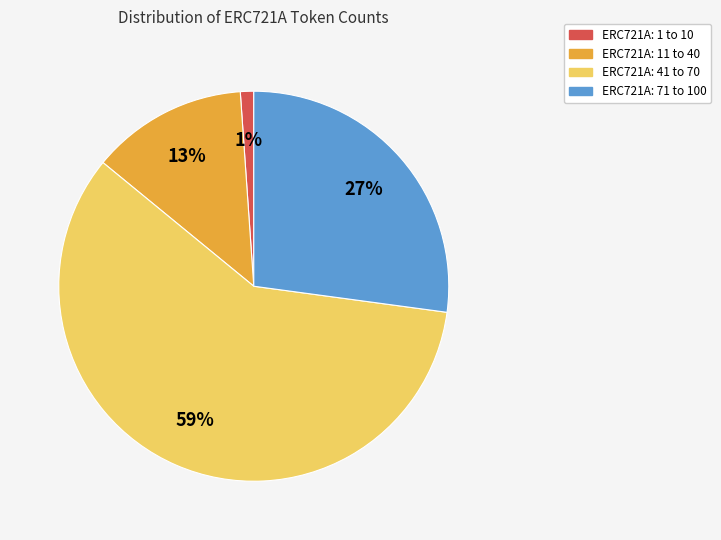

Is there any slice that represents more than half of the pie?

Yes